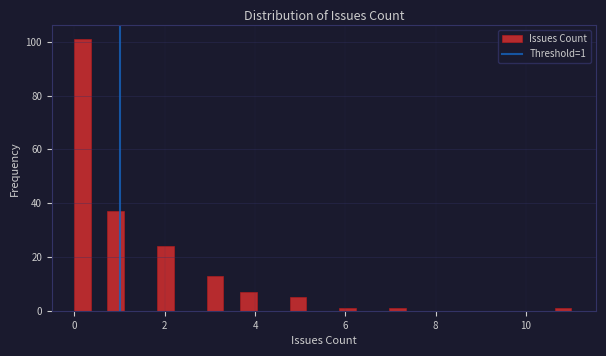

Read against the x-axis, roughly where is the centre of the tallest bar?

0.2